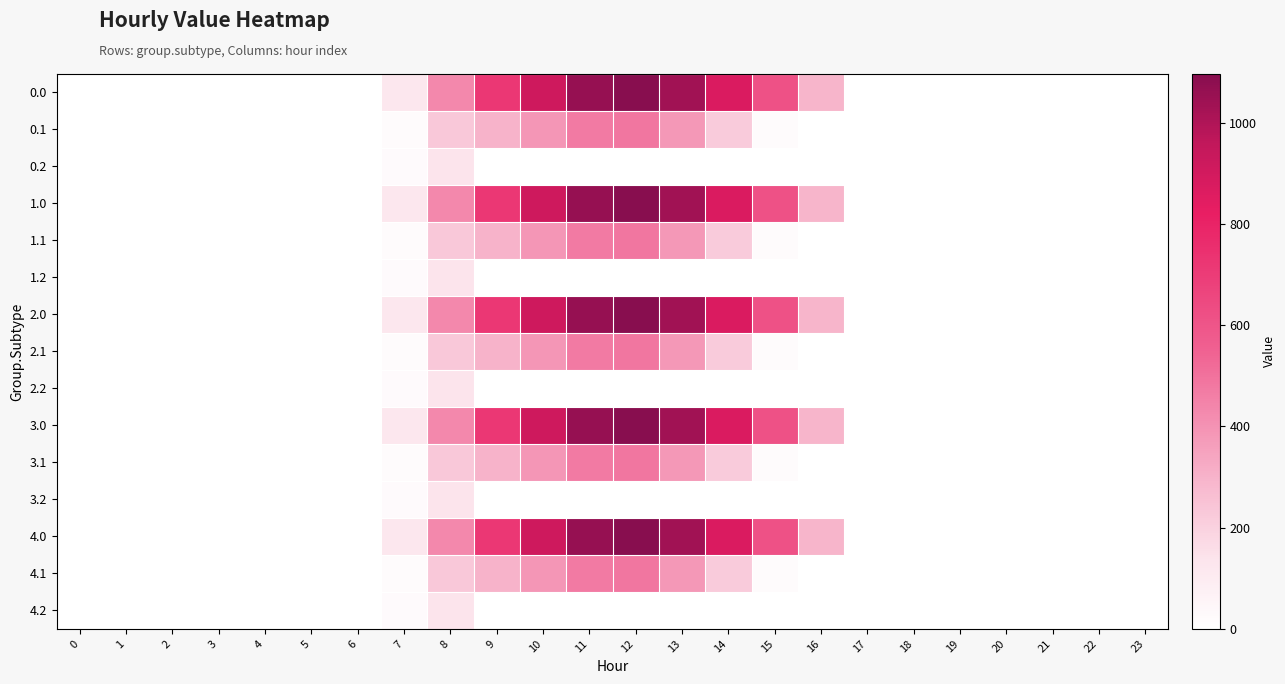

How many categories are shown in the chart?

24